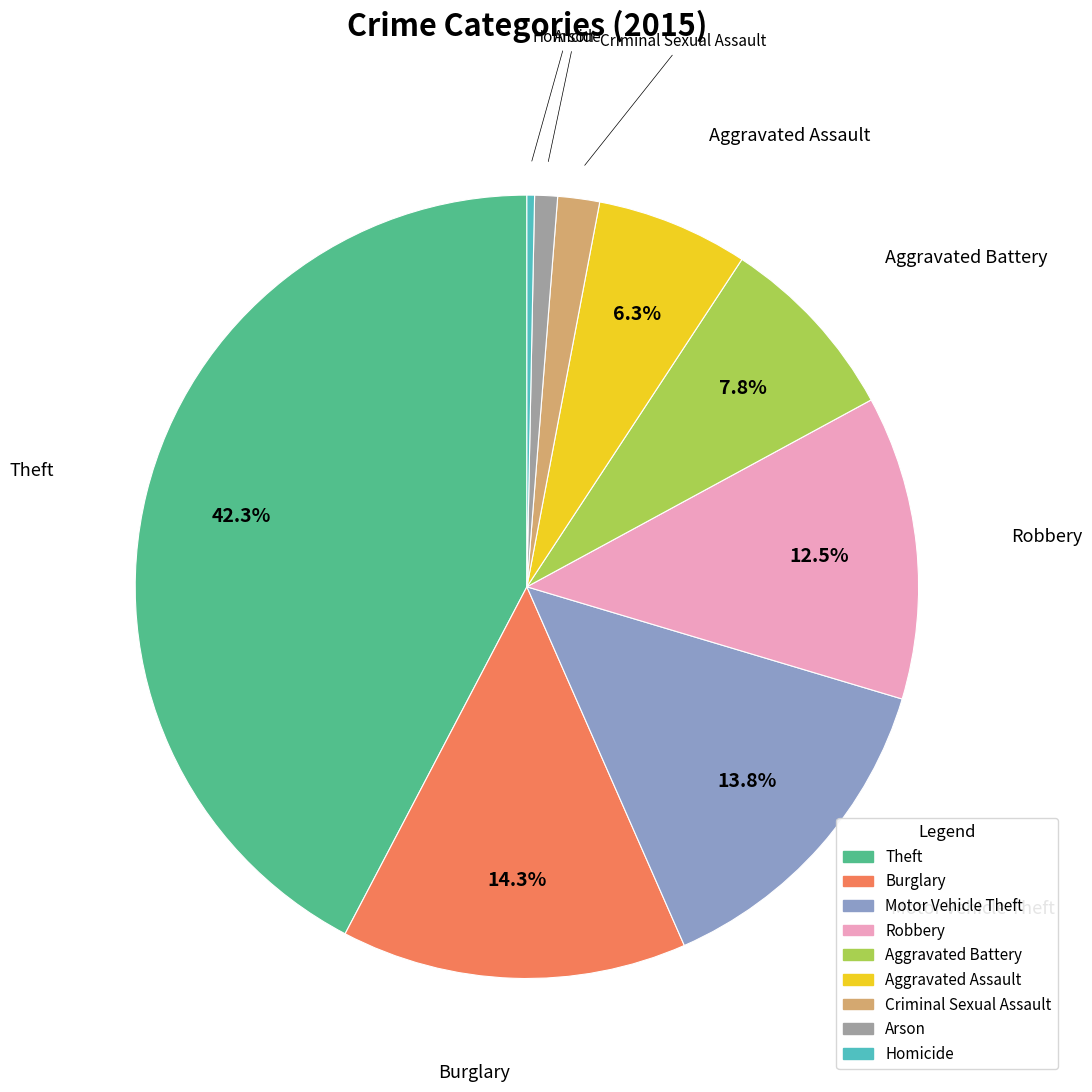

Which has a higher value, Criminal Sexual Assault or Motor Vehicle Theft?

Motor Vehicle Theft